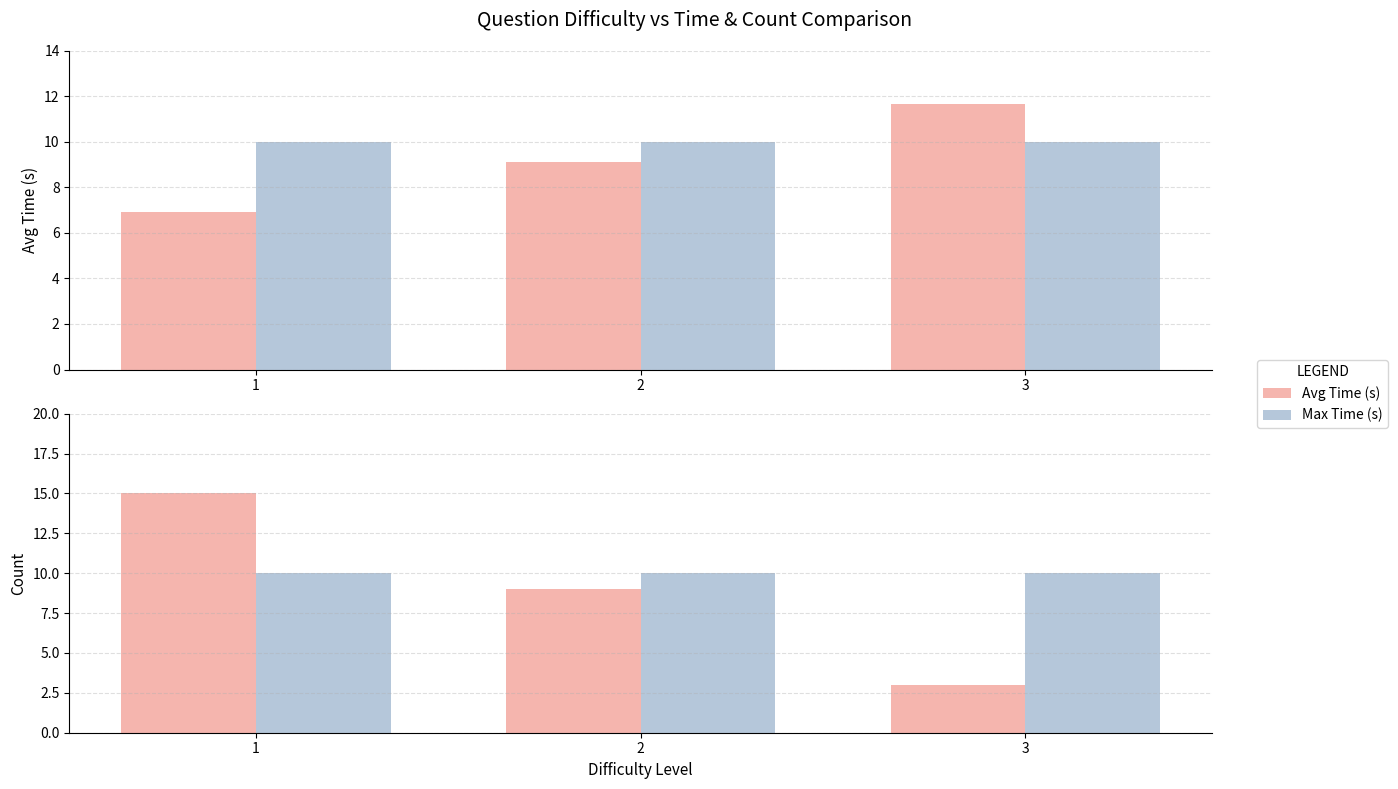

What is the difference between the highest and lowest values at 1?

8.1